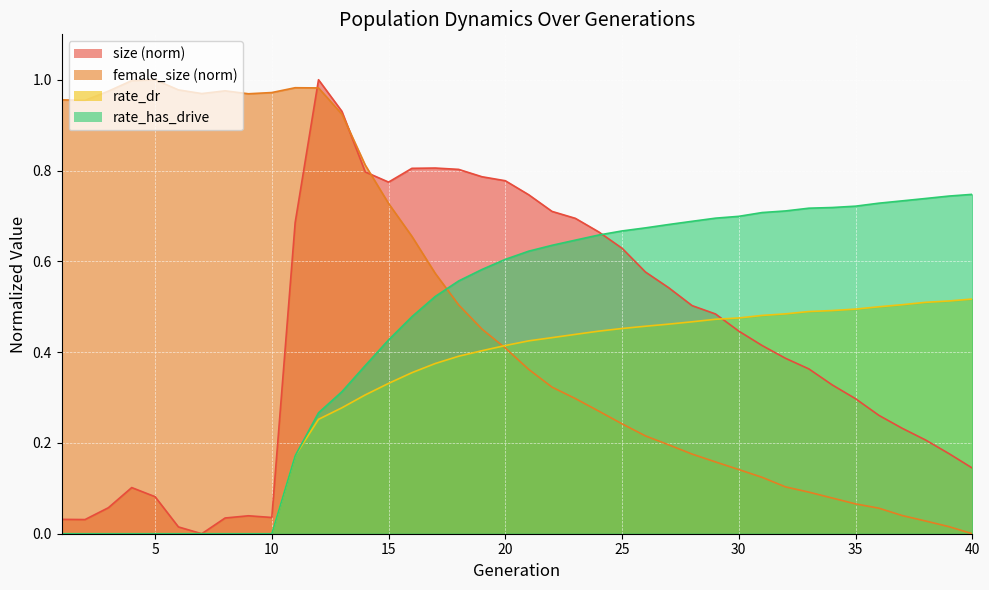

How many intersections are there between size and rate_dr?

1